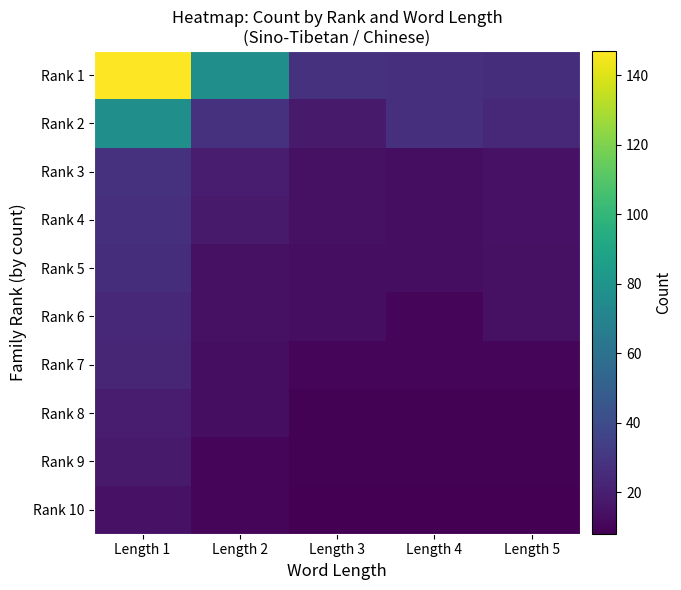

Reading left to right, what are all the values shown in this chart?

Rank 1: Length 1=147	Length 2=77	Length 3=28	Length 4=27	Length 5=26
Rank 2: Length 1=77	Length 2=28	Length 3=18	Length 4=27	Length 5=24
Rank 3: Length 1=28	Length 2=19	Length 3=14	Length 4=13	Length 5=15
Rank 4: Length 1=27	Length 2=18	Length 3=14	Length 4=13	Length 5=15
Rank 5: Length 1=26	Length 2=14	Length 3=13	Length 4=13	Length 5=14
Rank 6: Length 1=24	Length 2=14	Length 3=13	Length 4=10	Length 5=14
Rank 7: Length 1=23	Length 2=13	Length 3=10	Length 4=10	Length 5=10
Rank 8: Length 1=19	Length 2=13	Length 3=9	Length 4=9	Length 5=9
Rank 9: Length 1=18	Length 2=10	Length 3=9	Length 4=9	Length 5=9
Rank 10: Length 1=15	Length 2=10	Length 3=8	Length 4=8	Length 5=8